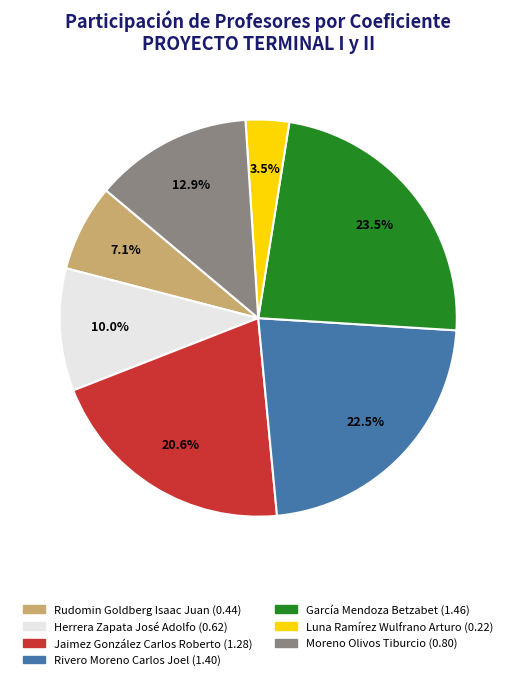

How many slices are in this pie chart?

7